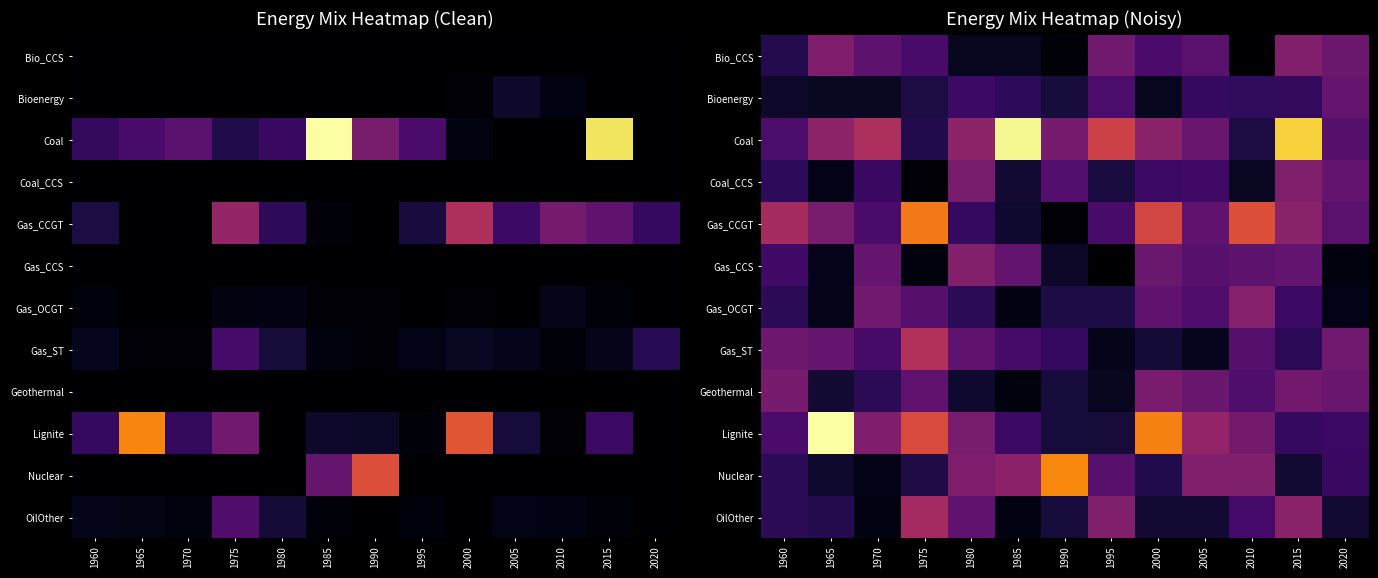

List the series in order of their peak value, lowest first.

Bioenergy, Geothermal, Coal_CCS, Bio_CCS, Gas_CCS, Gas_OCGT, OilOther, Gas_ST, Gas_CCGT, Nuclear, Coal, Lignite